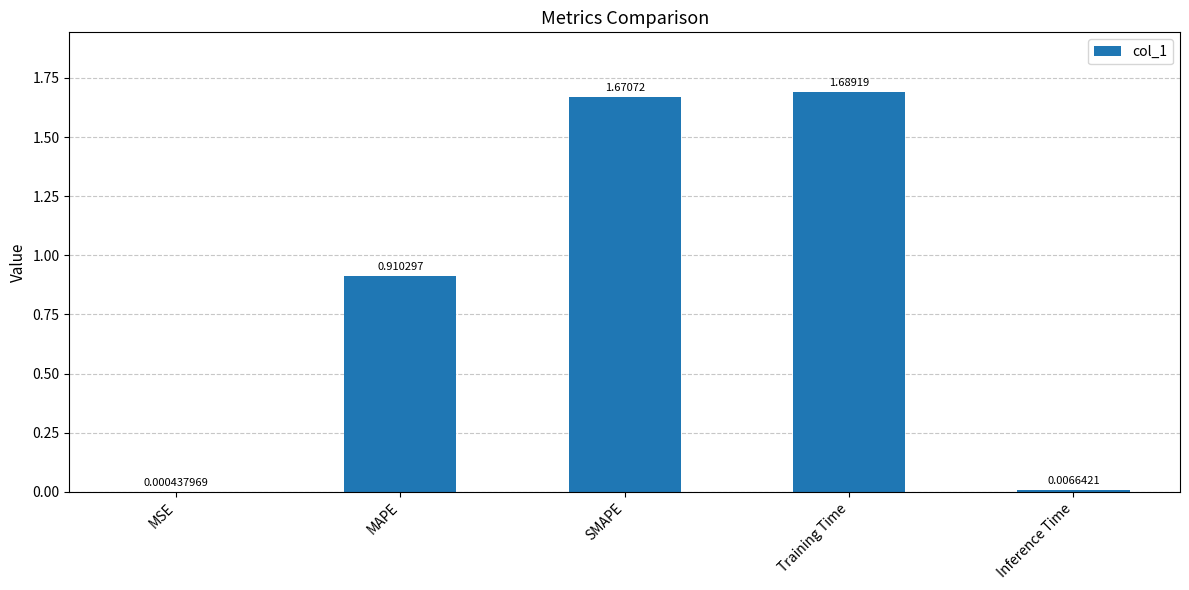

What is the sum of all values?

4.3